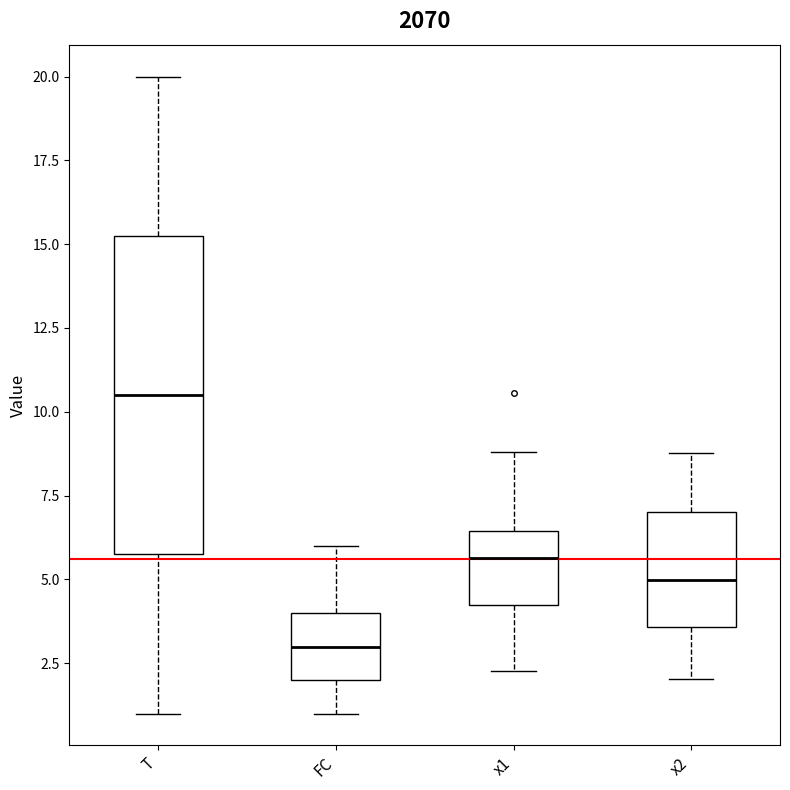

Where does the lower whisker of the box for T end on the y-axis? The values are not printed on the chart, so give them approximately, as read against the axis.

1.0